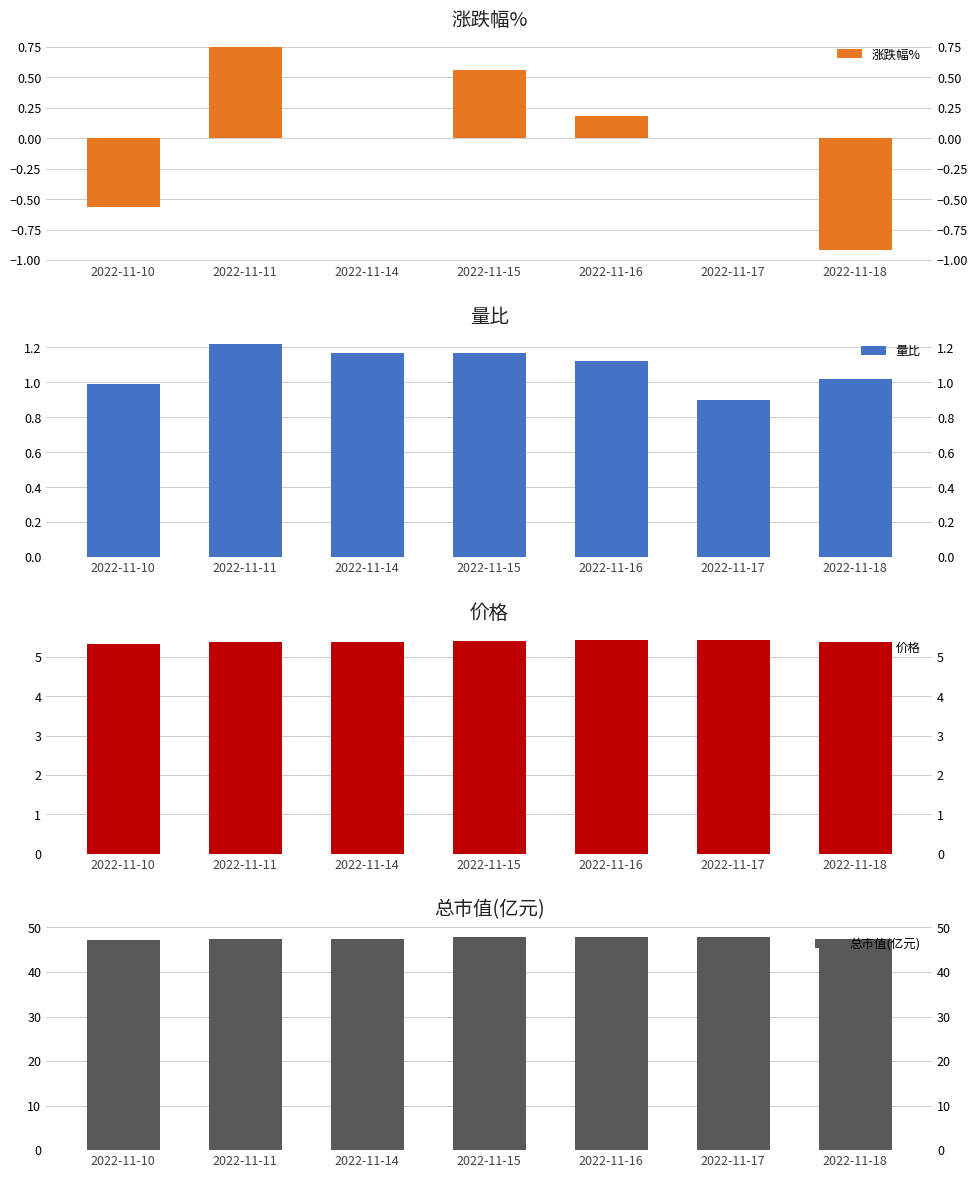

What is the sum of all 价格 values?

37.7